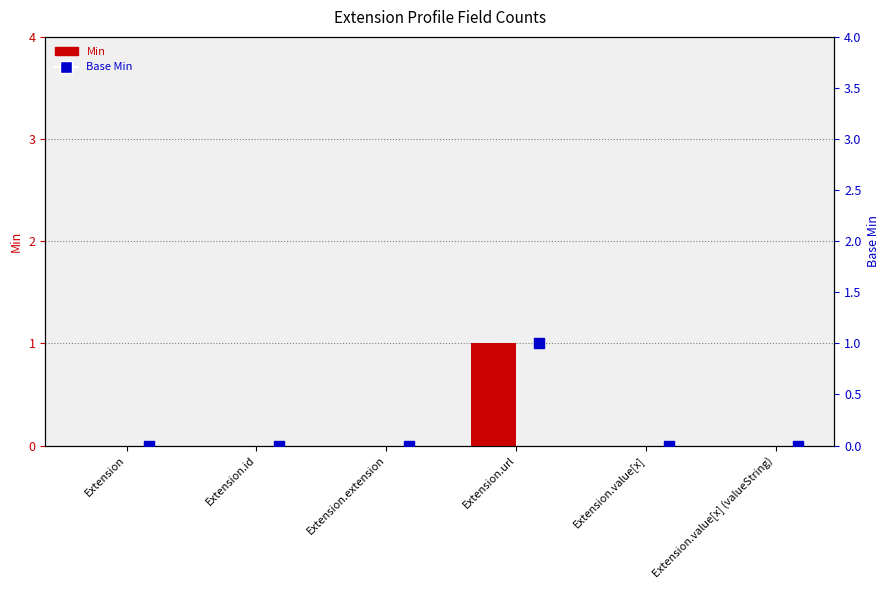

At how many categories does at least one series exceed 0?

1